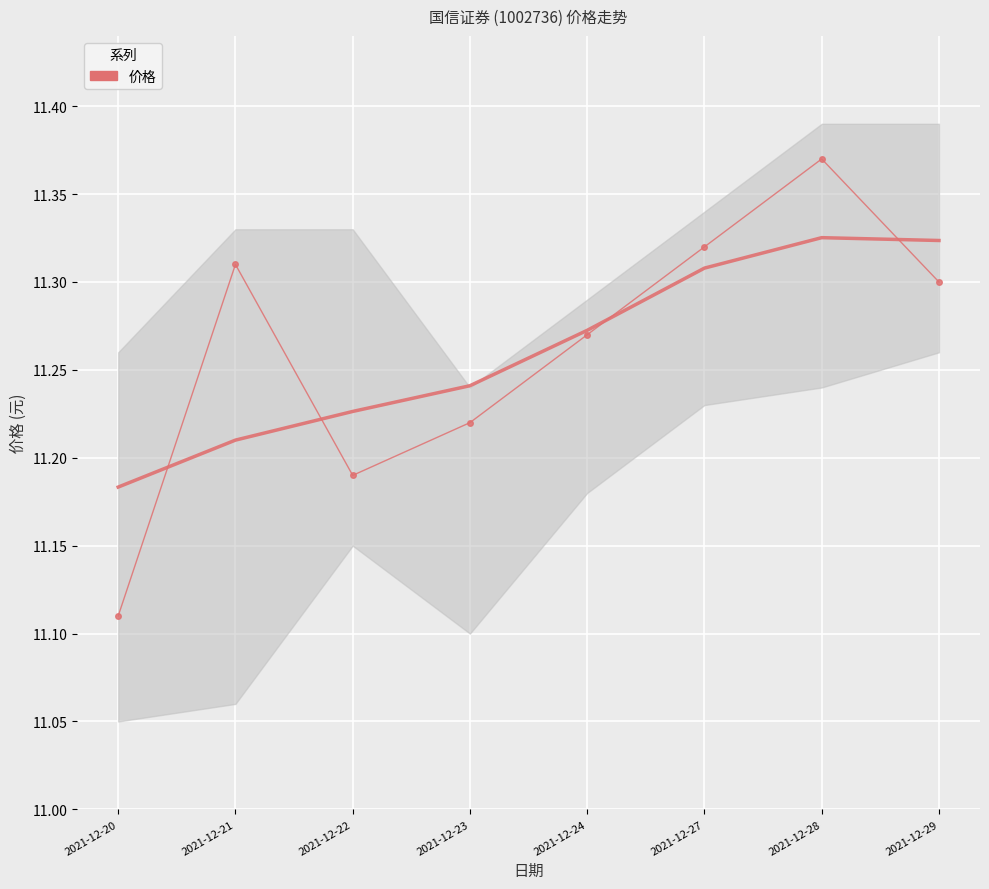

What is the approximate value at 2021-12-21?

11.3